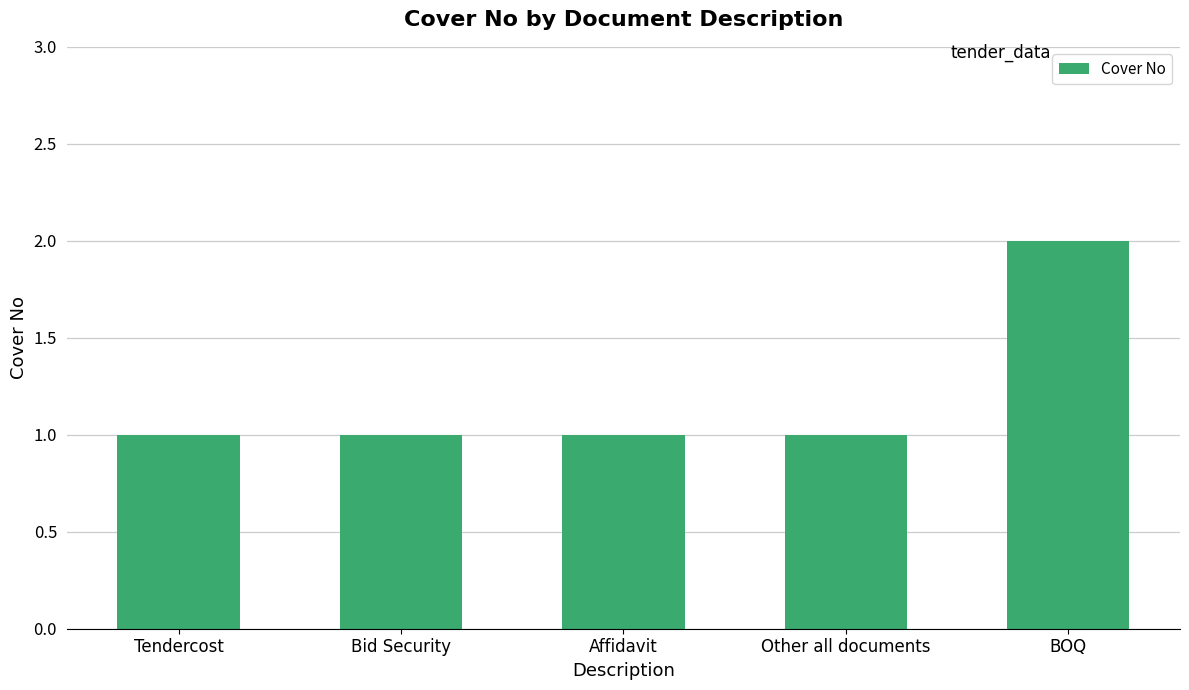

What is the greatest value displayed?

2